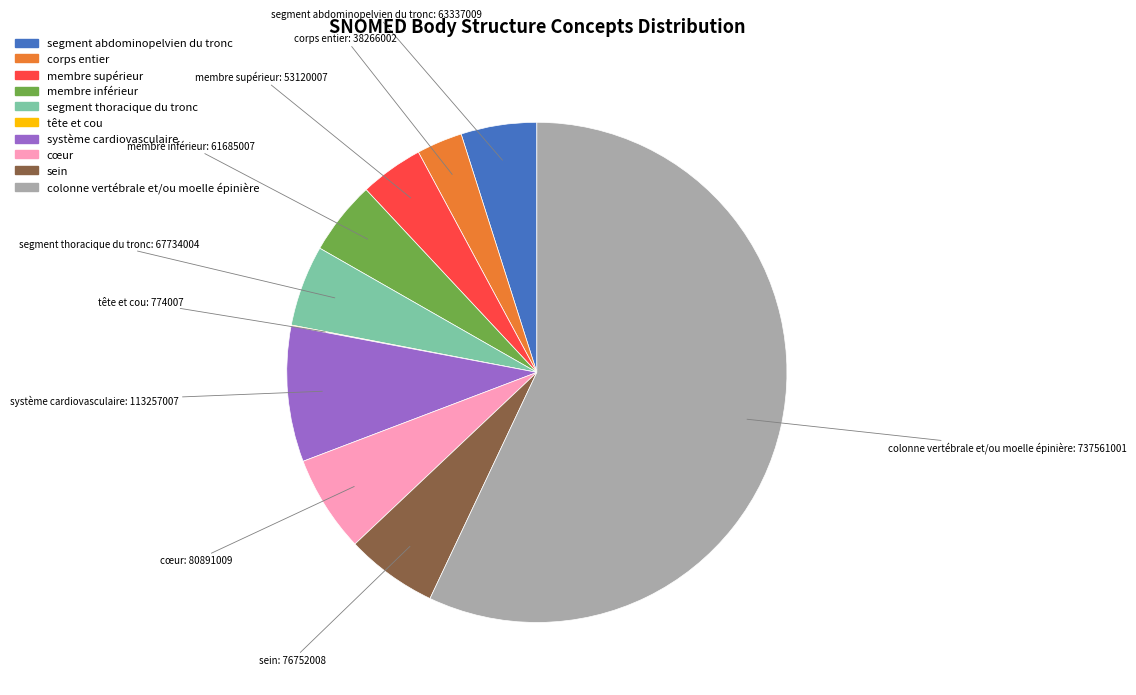

Do segment thoracique du tronc and colonne vertébrale et/ou moelle épinière together represent more than half of the pie?

Yes